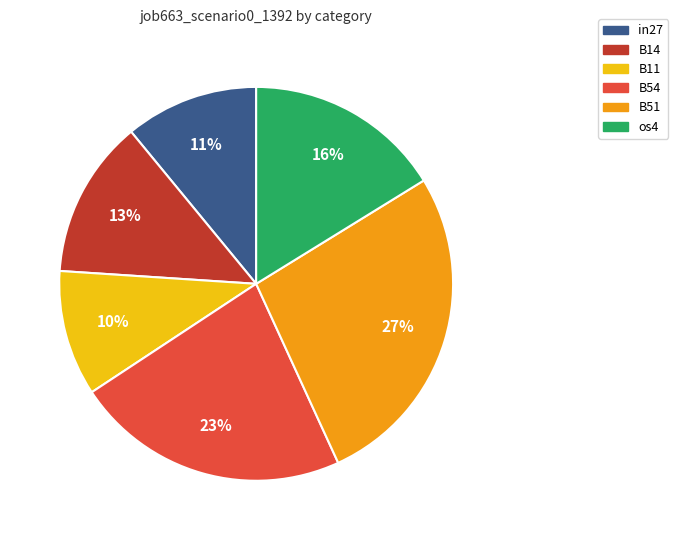

Count the number of slices in the pie.

6